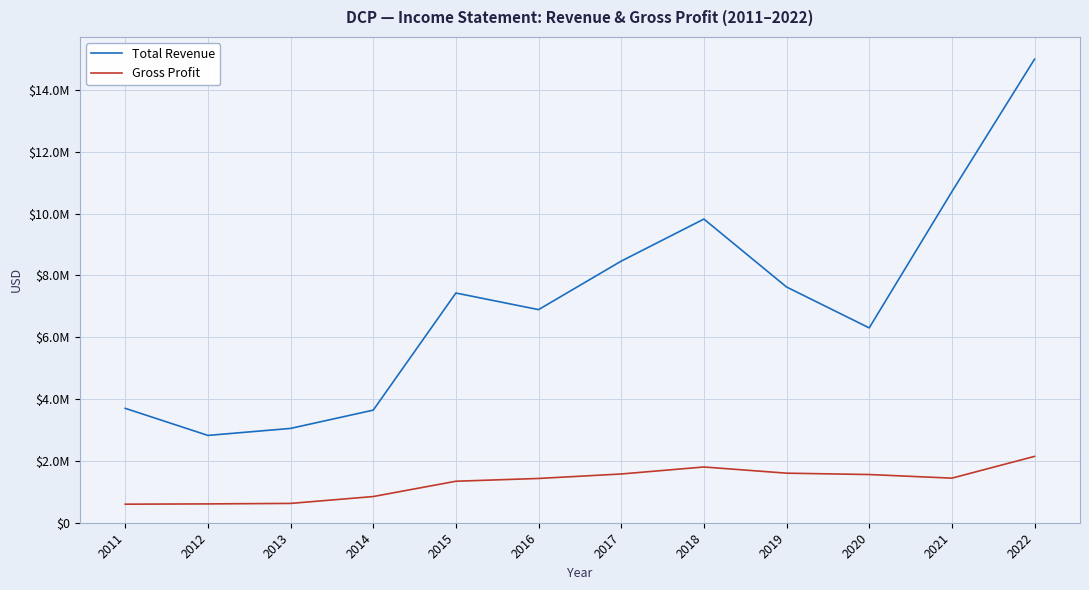

Rank the categories by Gross Profit value from lowest to highest.

2011, 2012, 2013, 2014, 2015, 2016, 2021, 2020, 2017, 2019, 2018, 2022